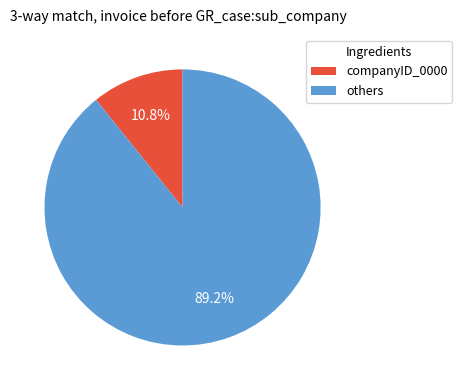

Is there any slice that represents more than half of the pie?

Yes